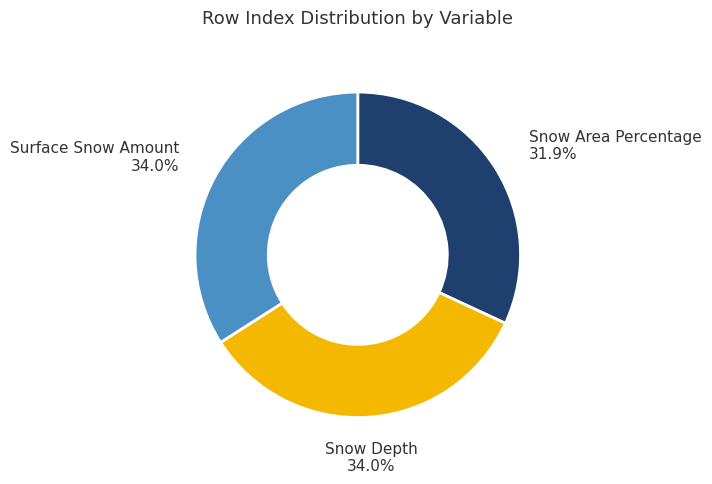

Does any single category account for the majority?

No